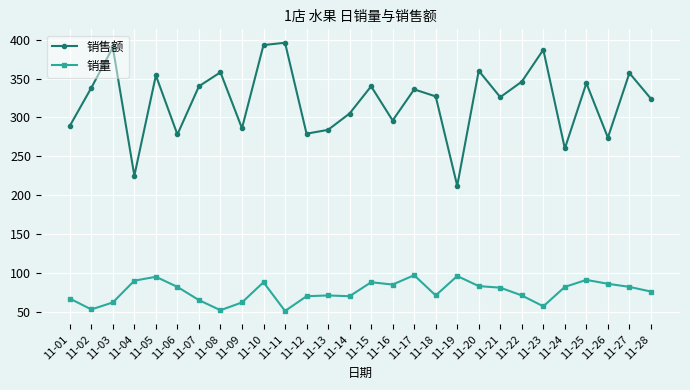

Rank the series at 11-21 from lowest to highest value.

销量, 销售额